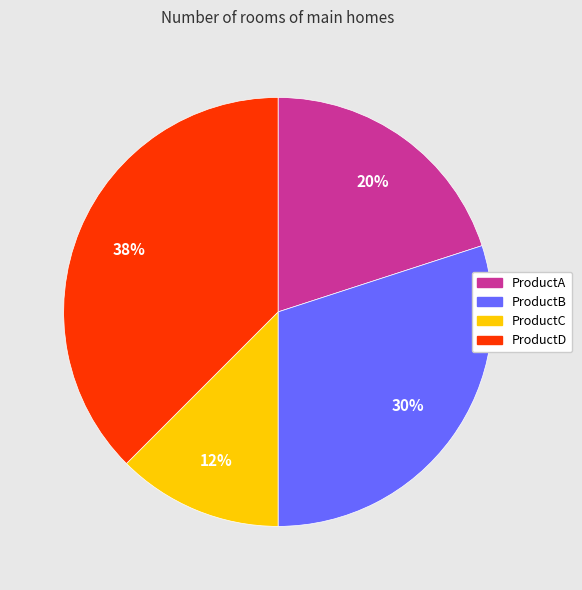

To the nearest percent, what is the average slice percentage?

25%